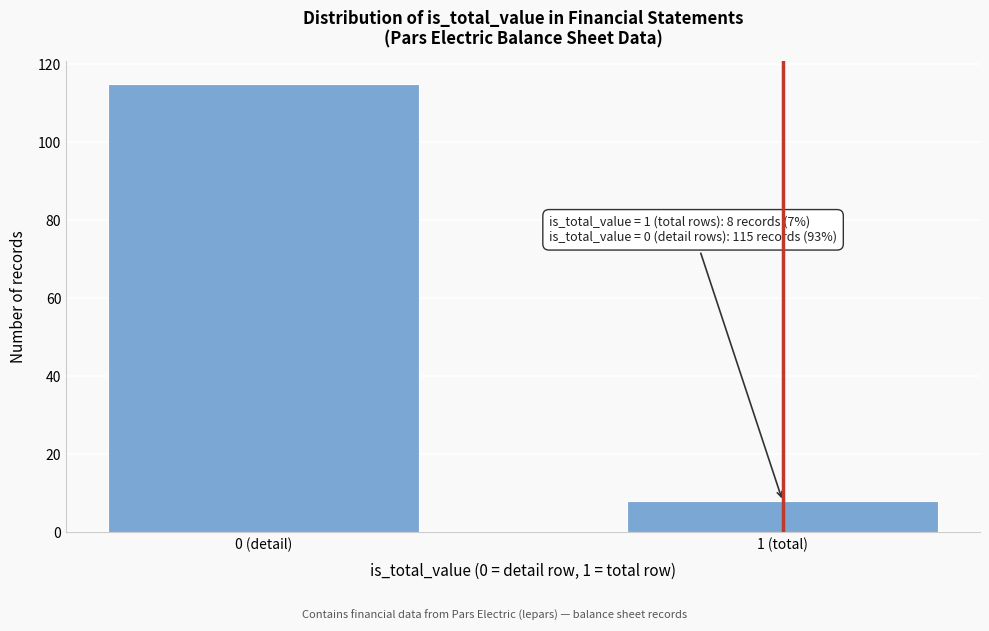

Reading left to right, extract all data points from this chart.

115	8